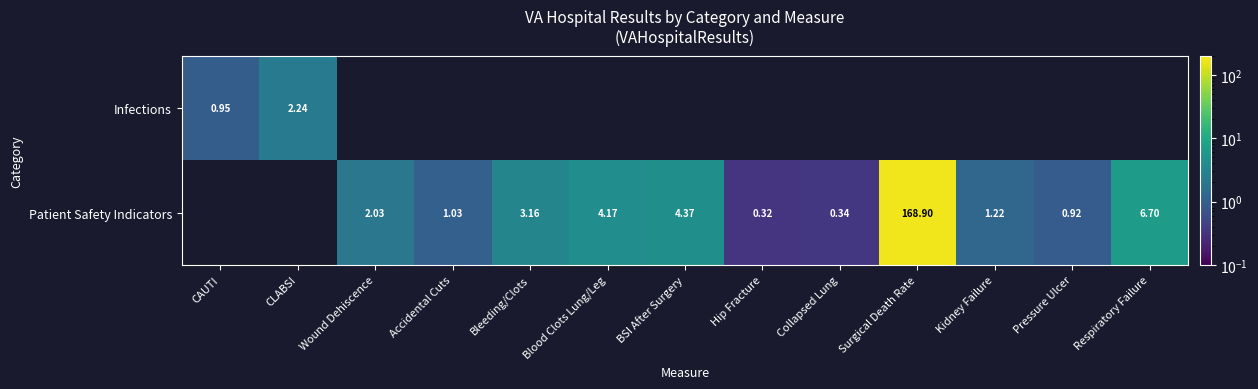

The value of Patient Safety Indicators at Collapsed Lung is 0.1. True or false?

False